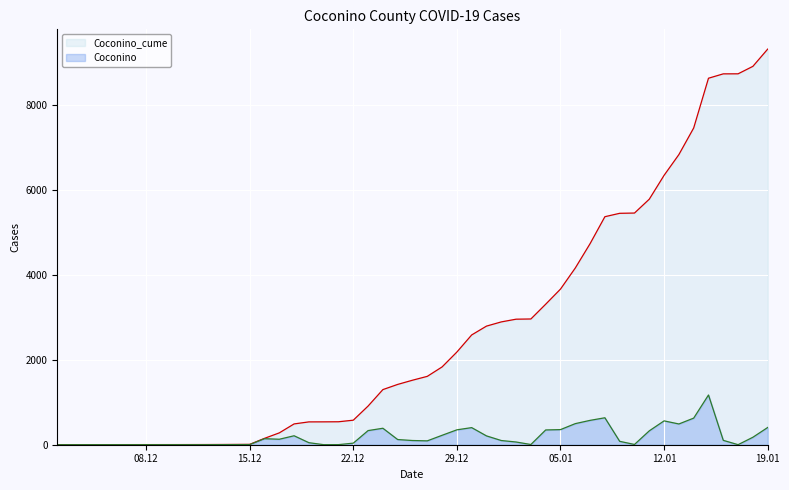

True or false: Coconino_cume and Coconino cross at least once.

False